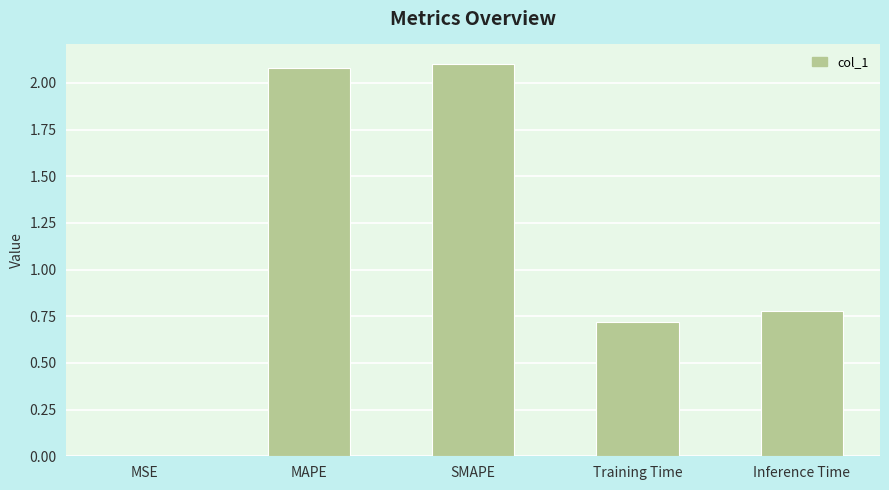

The chart shows a value of 1.0 at Inference Time. True or false?

False